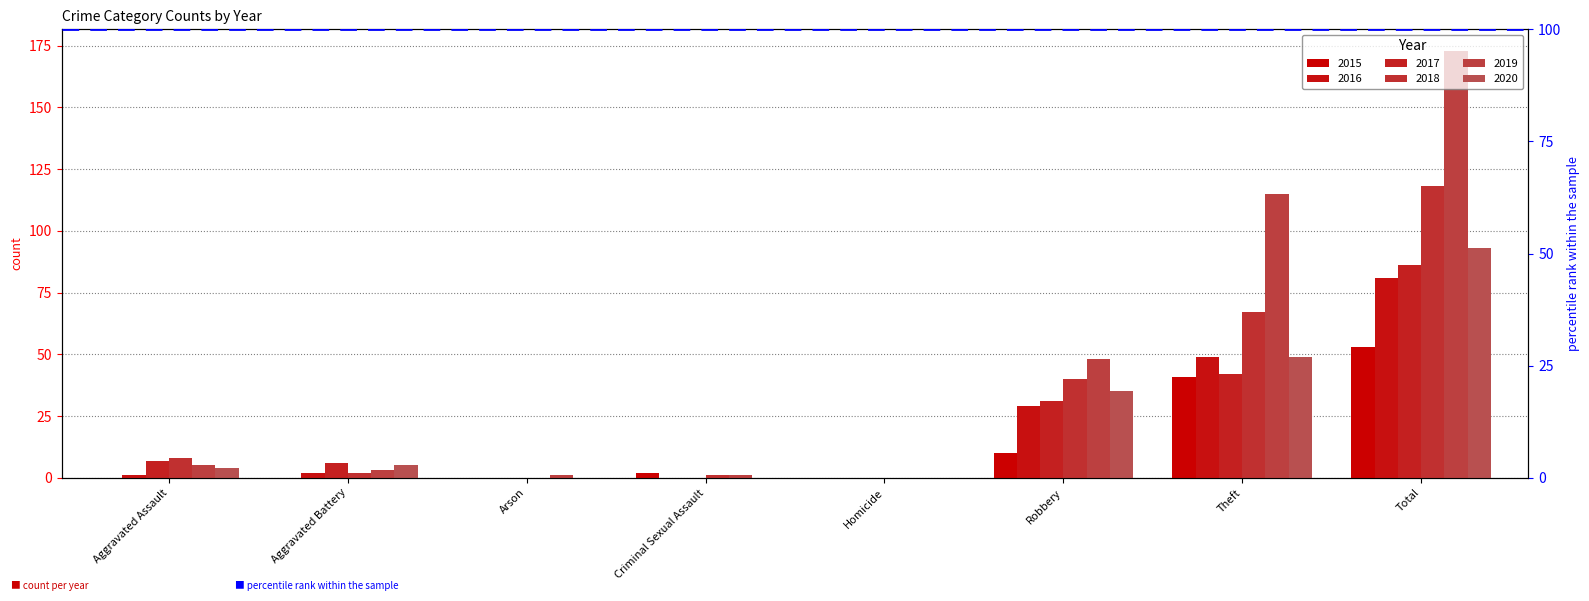

The value of 2020 at Homicide is -38. True or false?

False